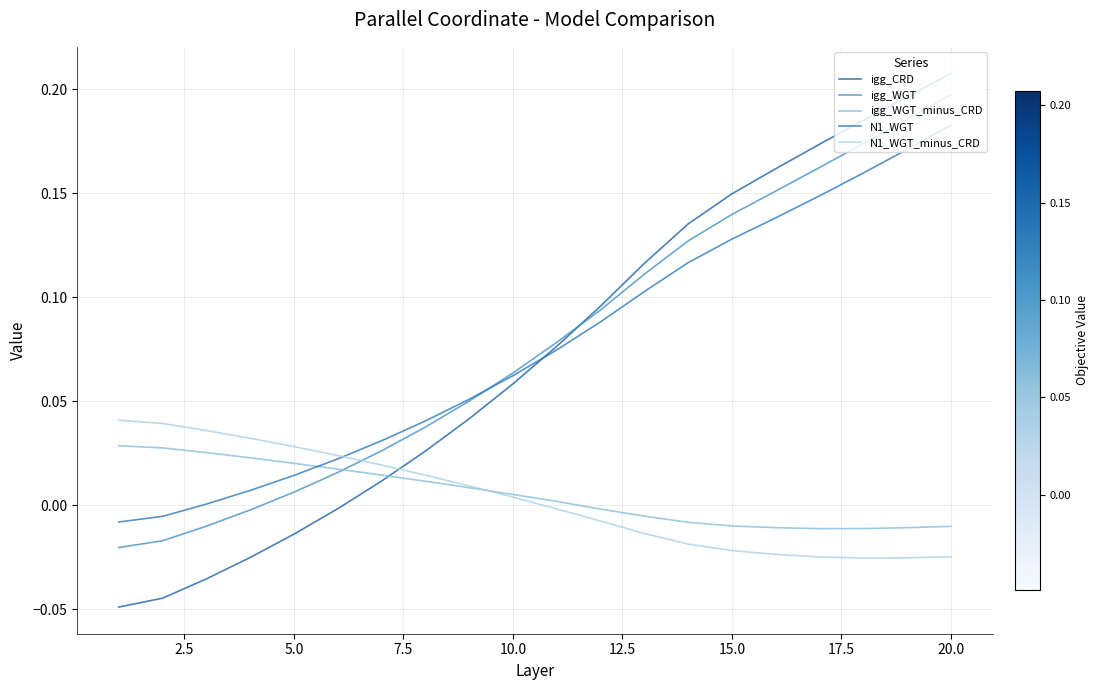

How many values in igg_WGT_minus_CRD are above zero?

11